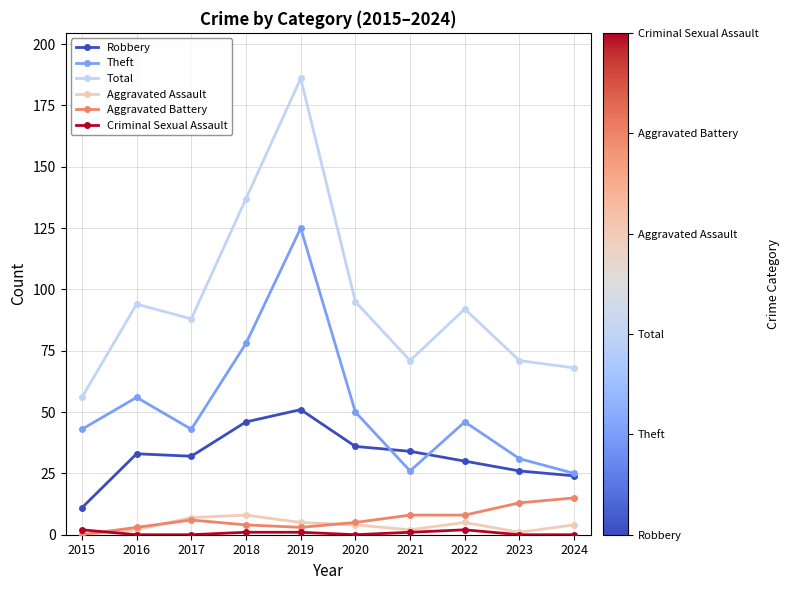

What is the difference between the maximum and minimum values in the Aggravated Battery series?

15